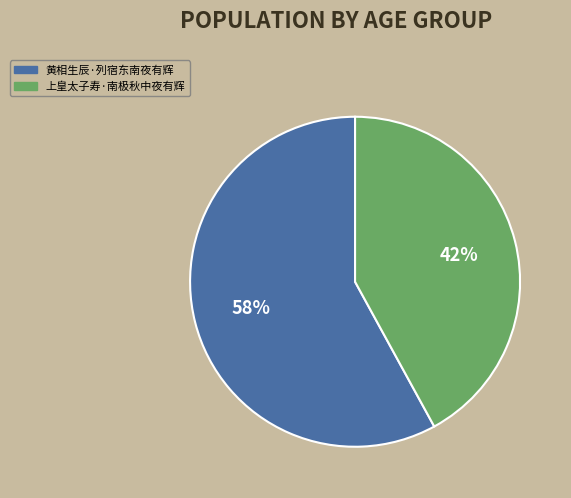

To the nearest percent, what portion does 黄相生辰·列宿东南夜有辉 represent?

58%